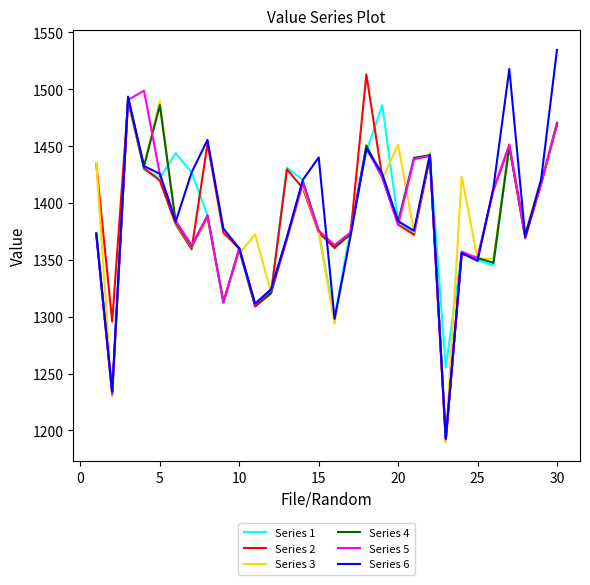

At how many categories does at least one series exceed 1446?

9